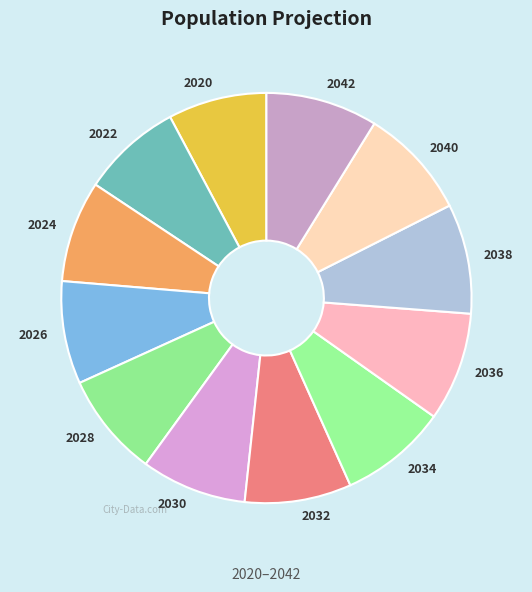

Is there a majority slice in this chart?

No